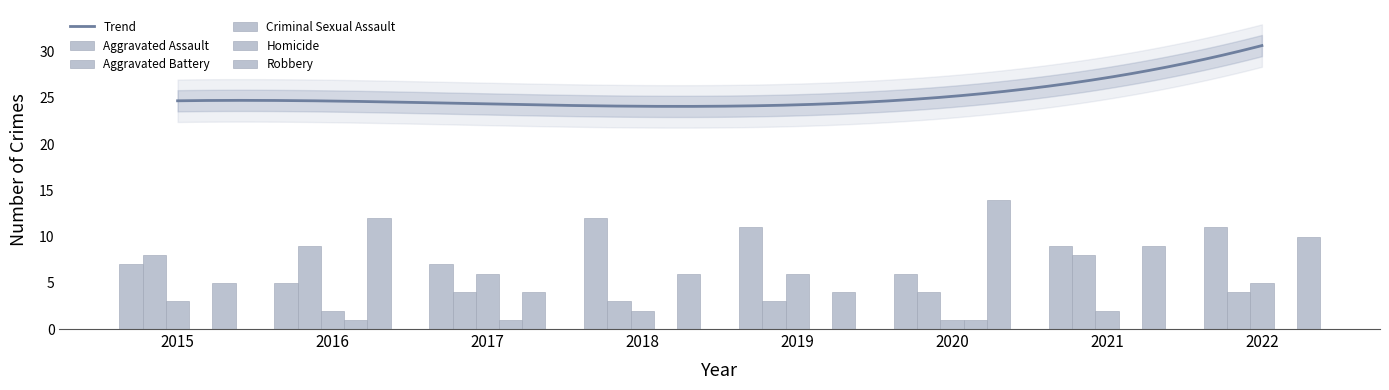

How many bars are there in each group?

5